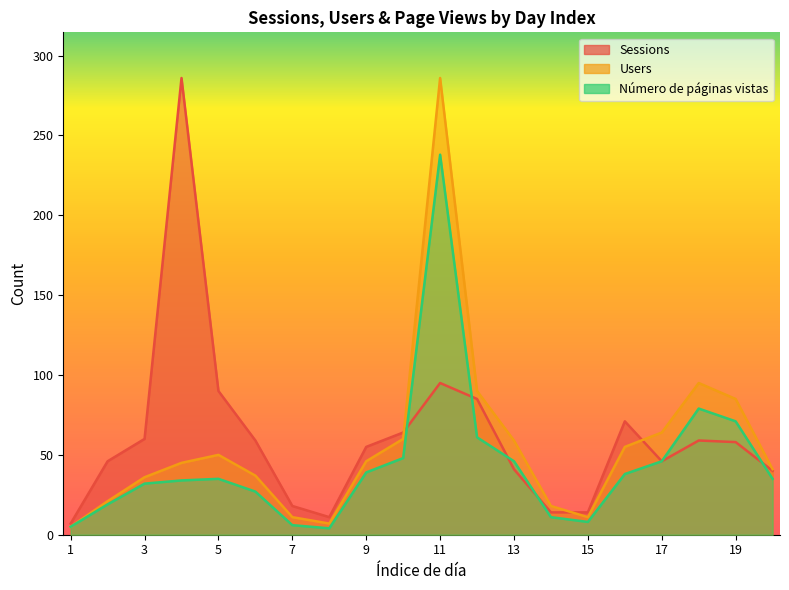

Which series has the largest total across all categories?

Sessions